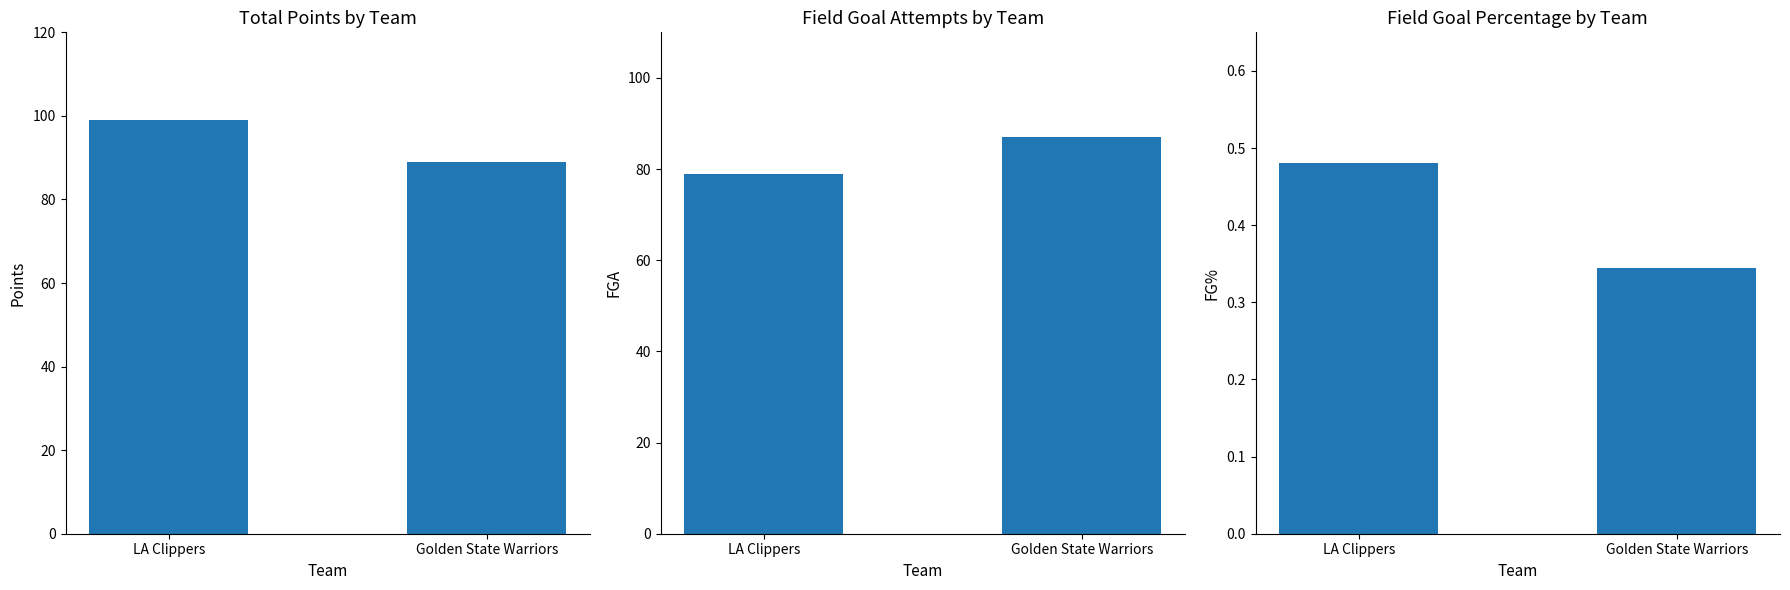

Between LA Clippers and Golden State Warriors, which is larger?

LA Clippers